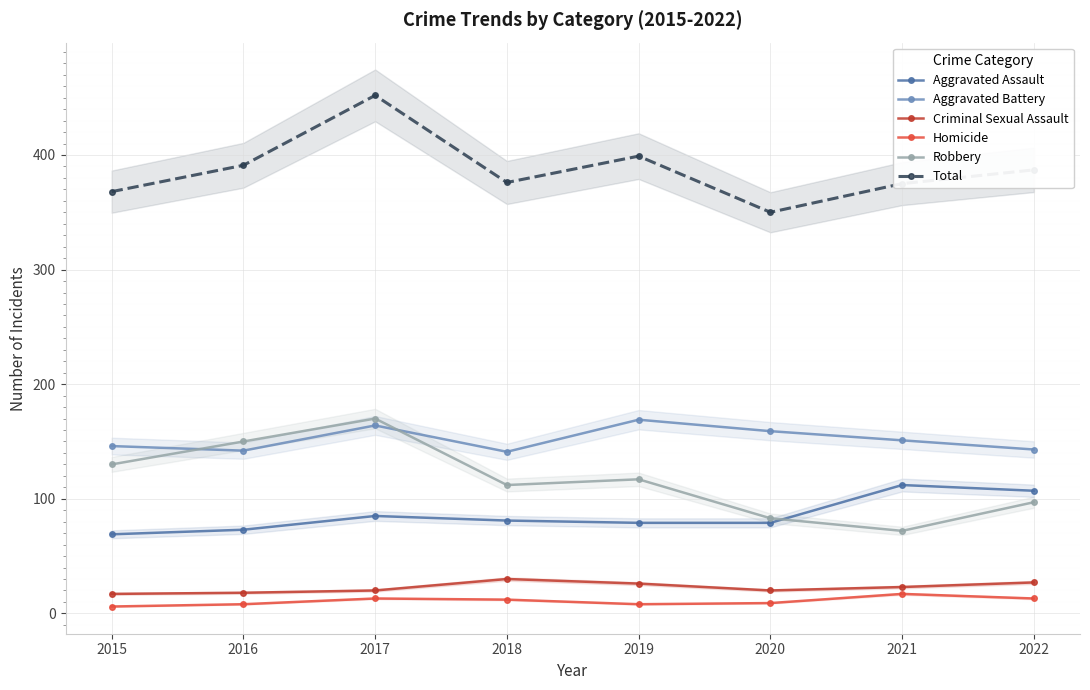

Which category has the lowest value in the Homicide series?

2015